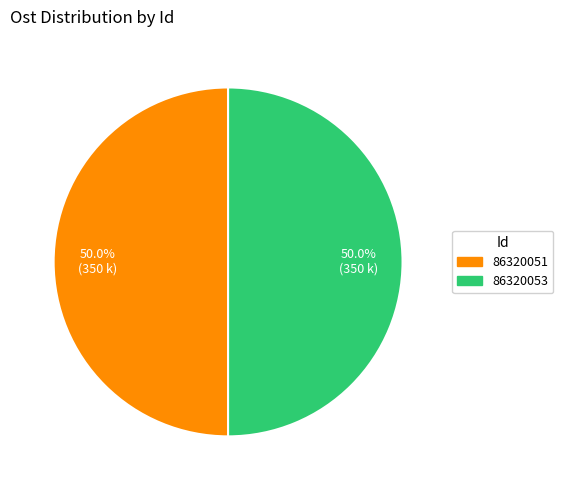

Count the number of slices in the pie.

2